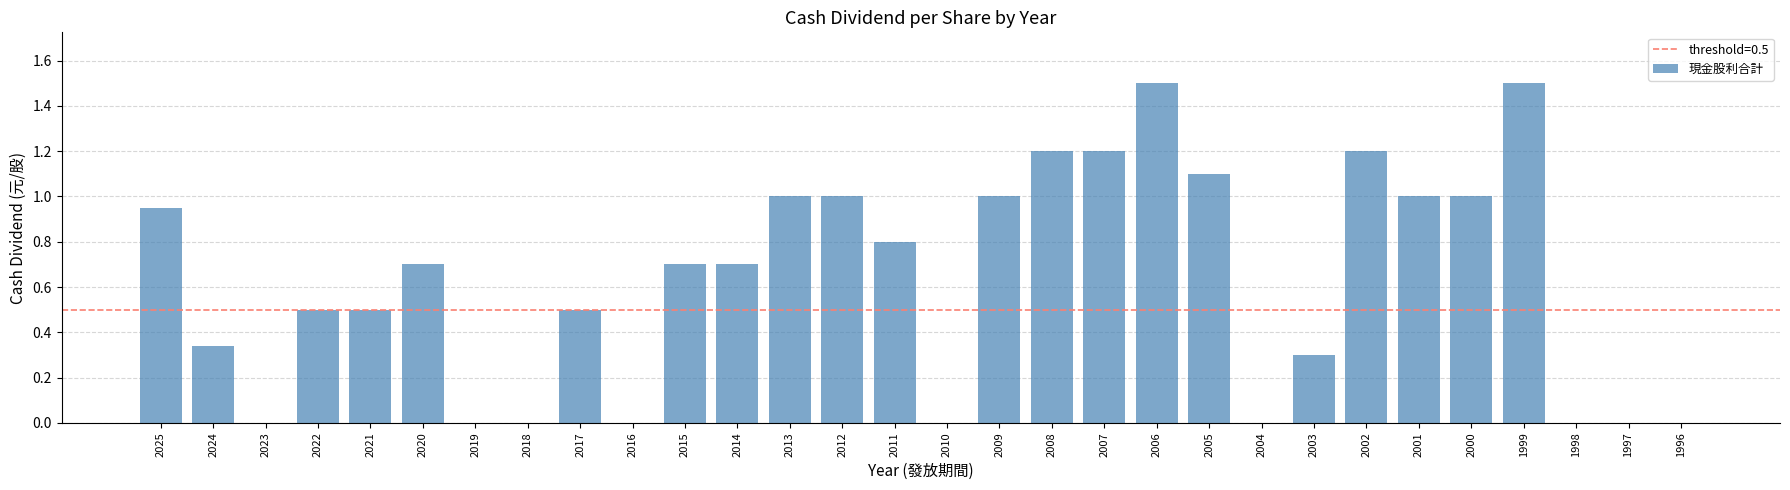

Is it true that the value at 1999 is 1.5?

True